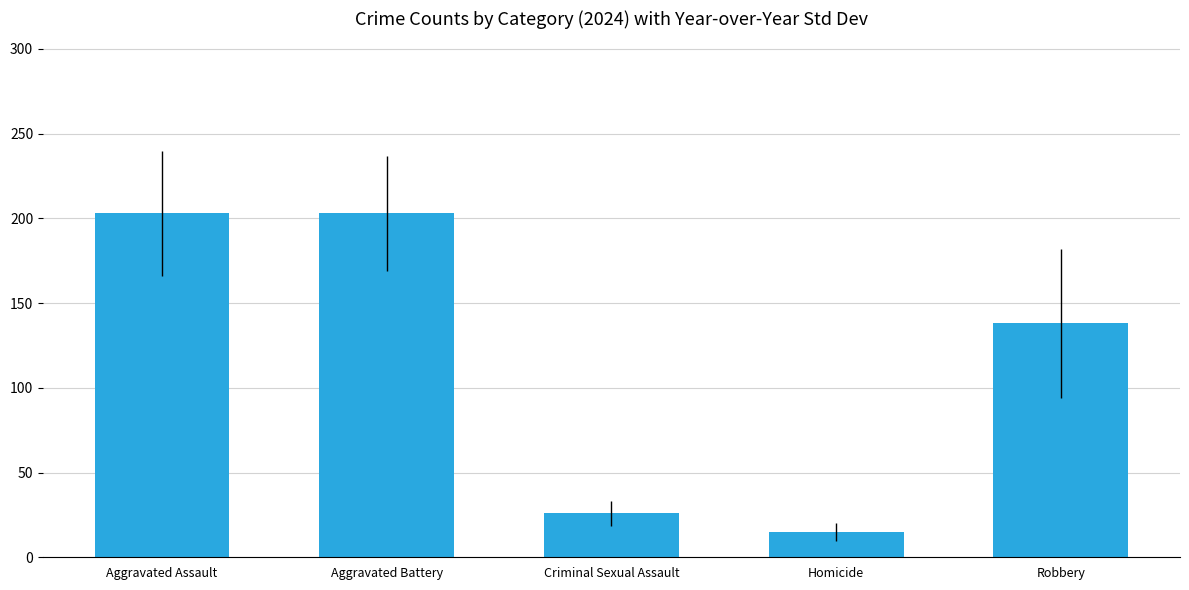

What is the label of the 2nd bar from the left?

Aggravated Battery